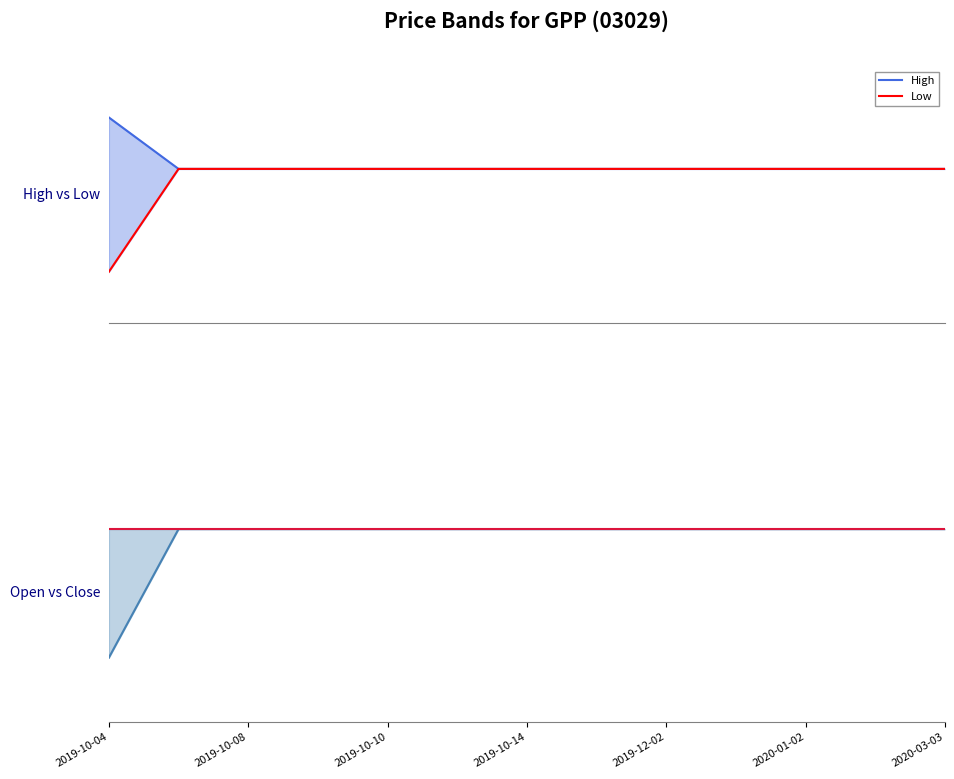

How many lines are shown in the chart?

4